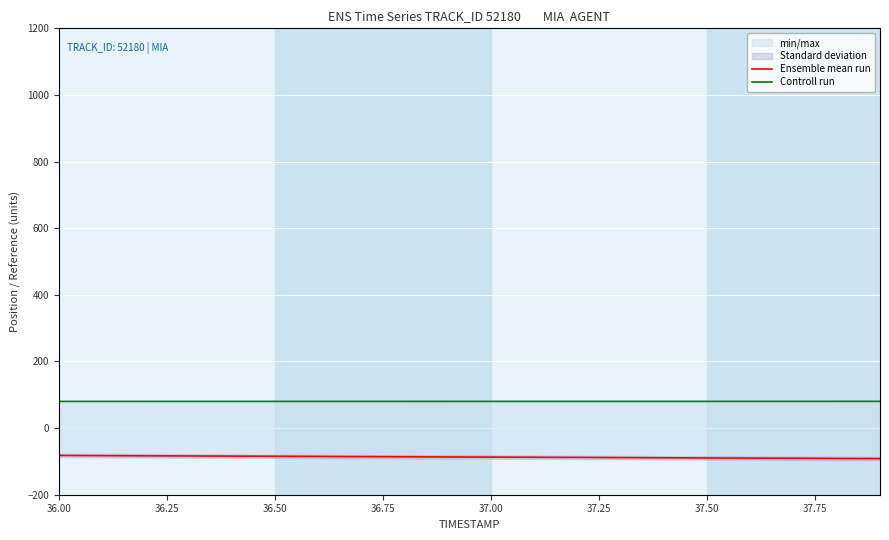

What is the maximum value for Controll run?

80.3